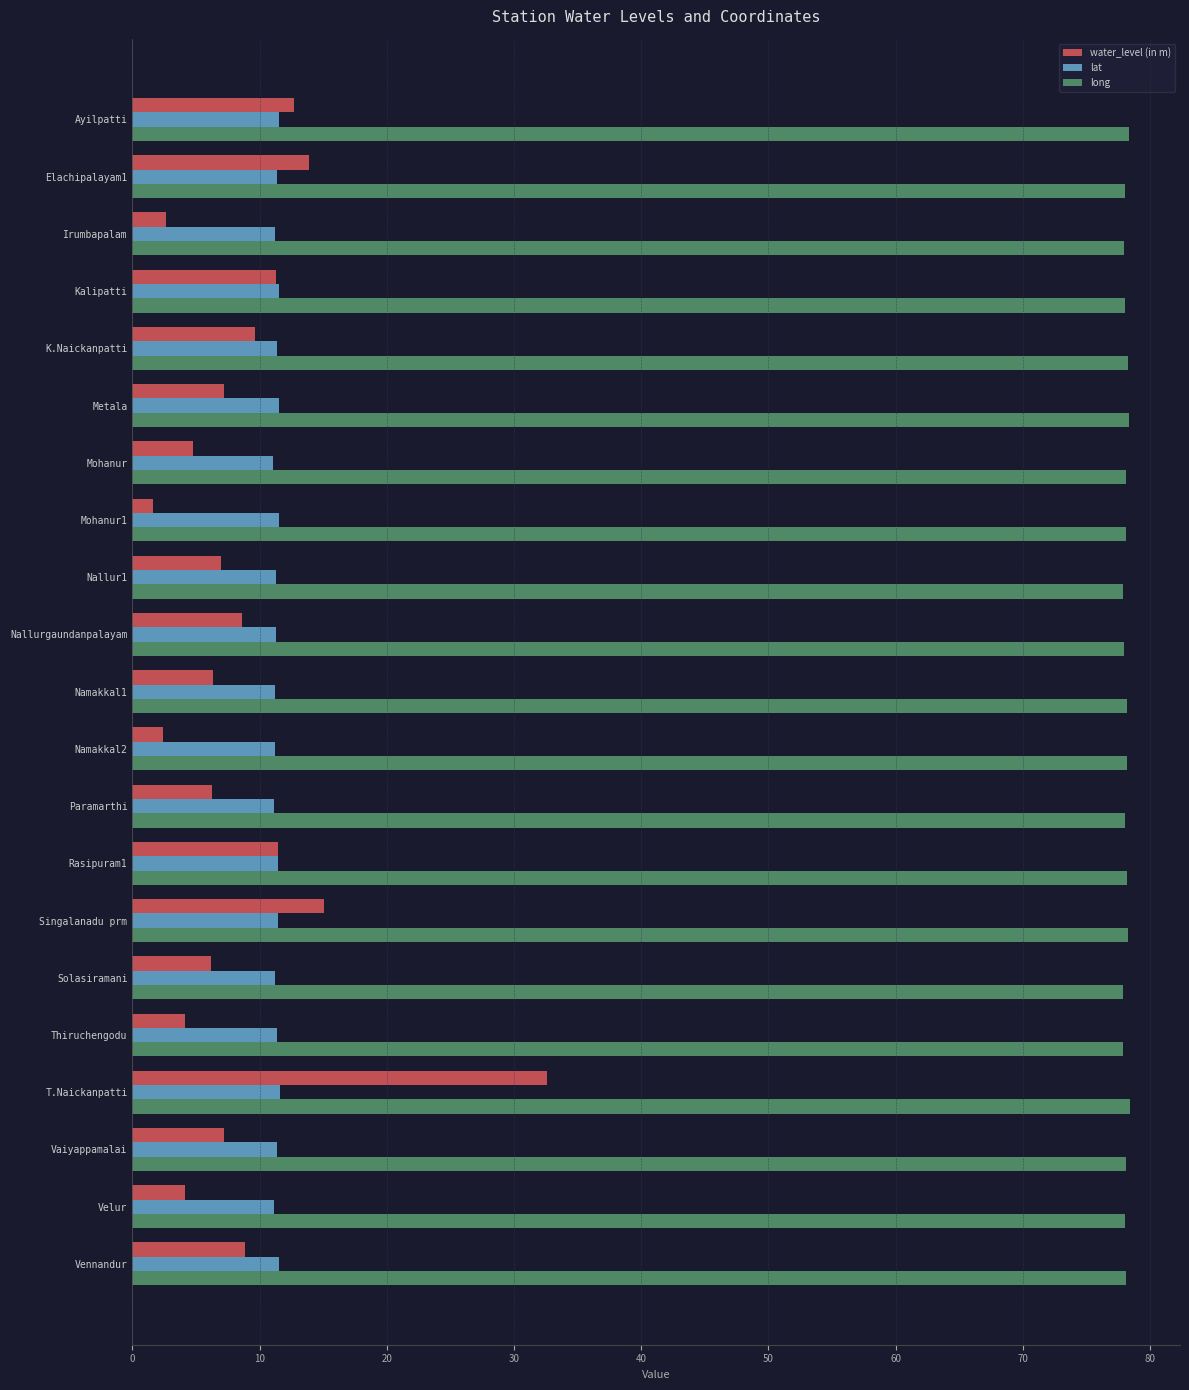

Rank the series at Namakkal2 from highest to lowest value.

long, lat, water_level (in m)